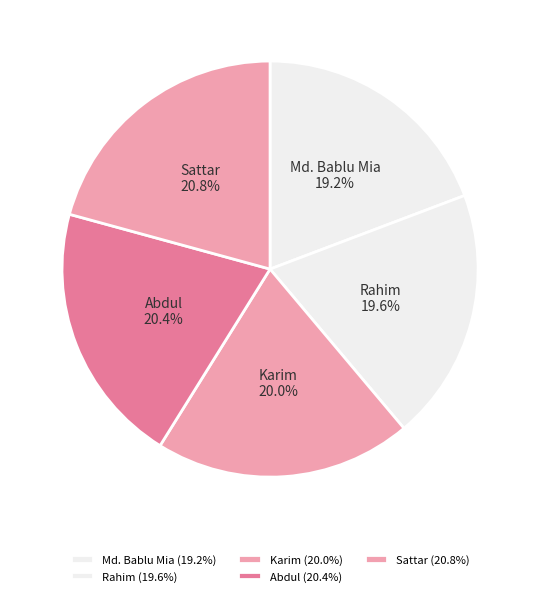

Does Sattar represent more than half of the total?

No